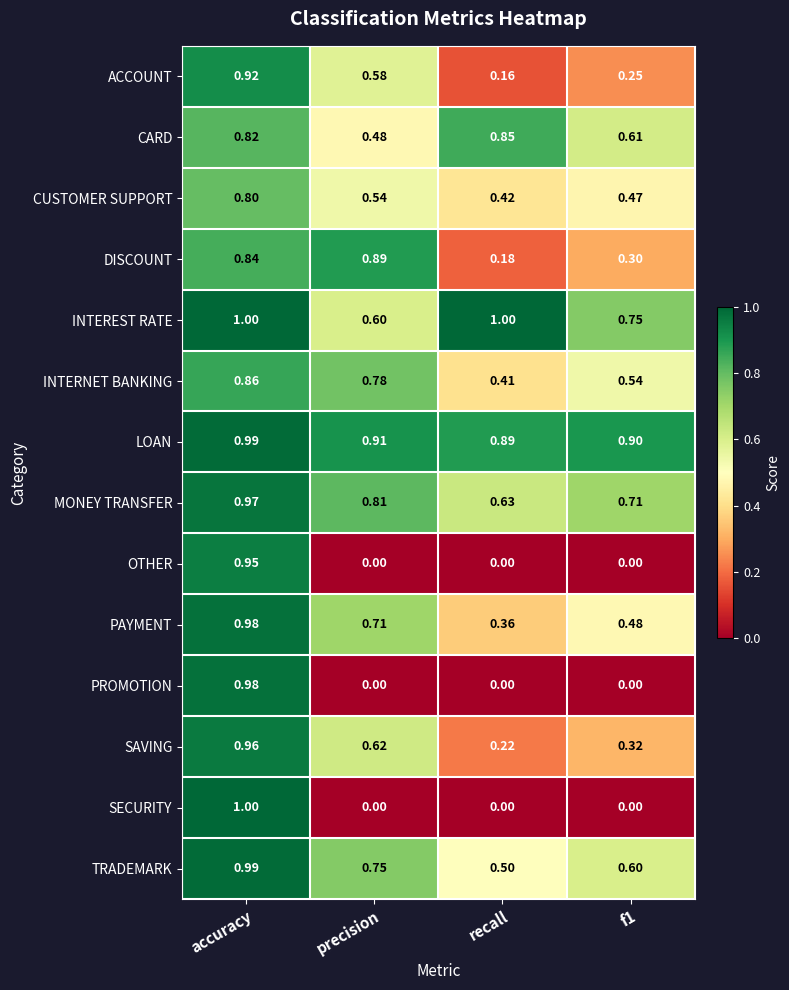

Which series has the widest spread of values?

SECURITY